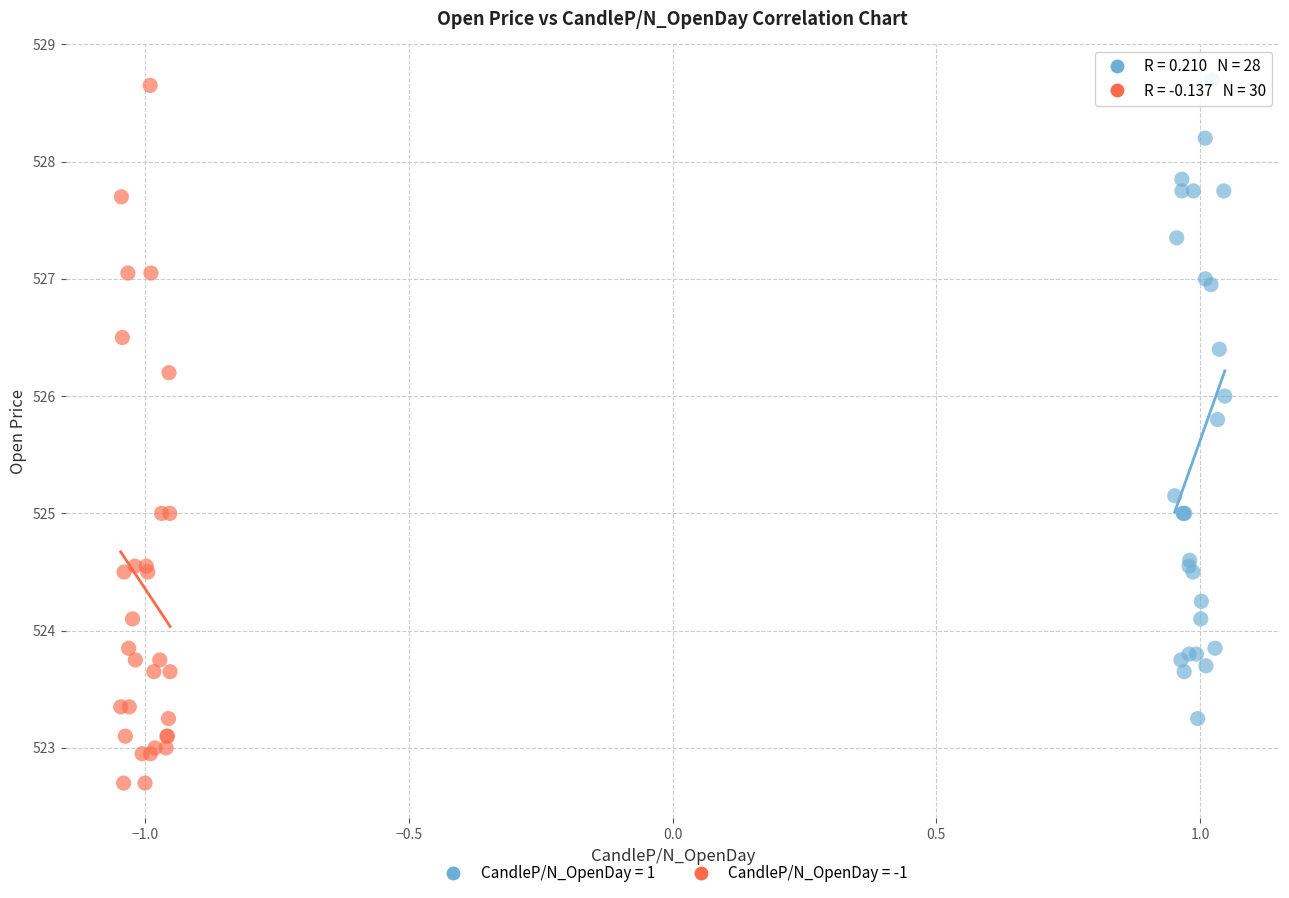

Which series has the widest spread of Y values?

CandleP/N_OpenDay = -1